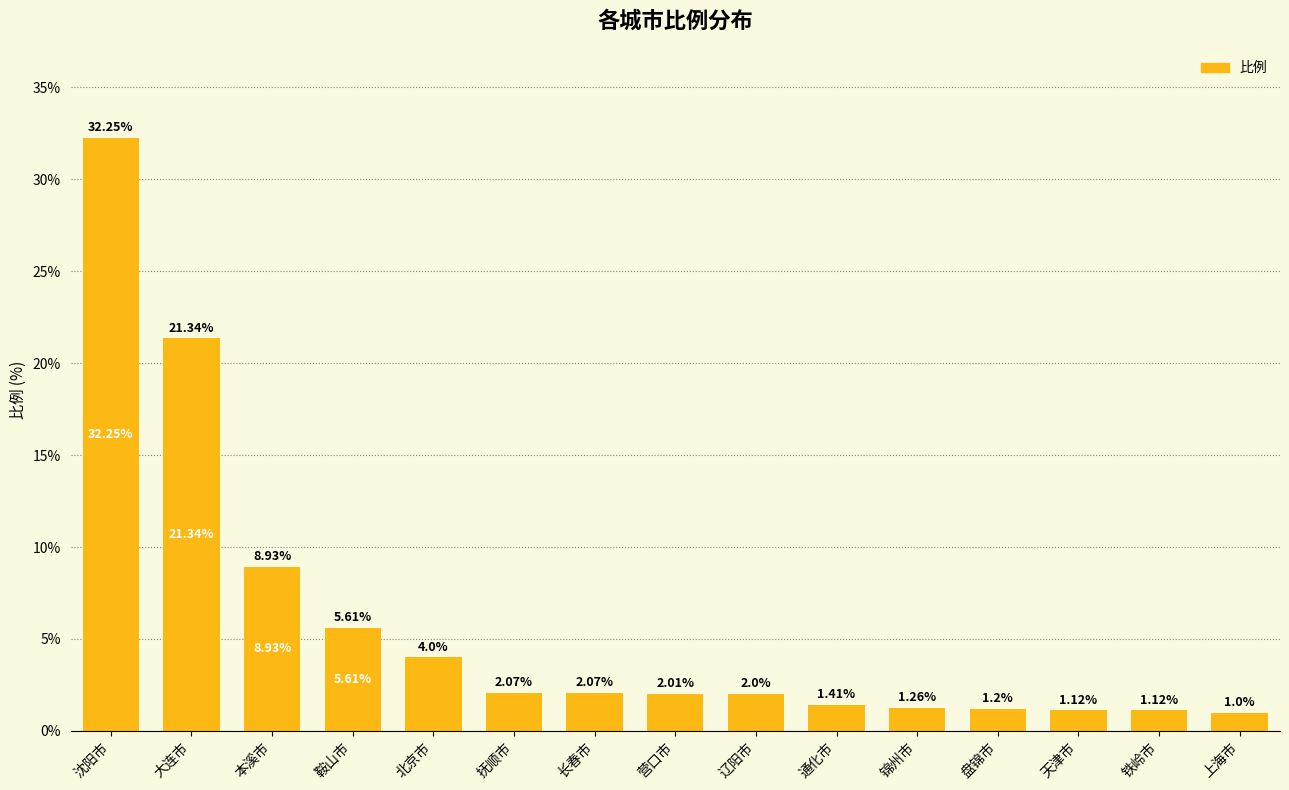

How many bars are there in total?

15